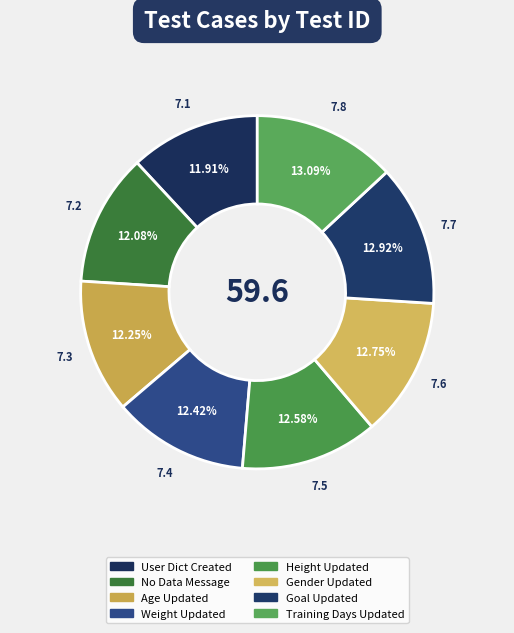

Which category has the biggest portion of the pie?

Training Days Updated